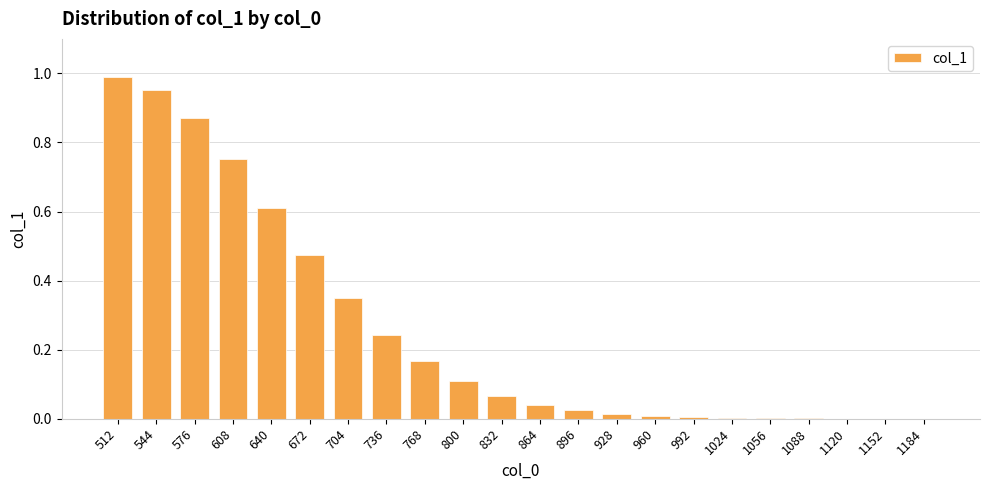

What is the average value?

0.3